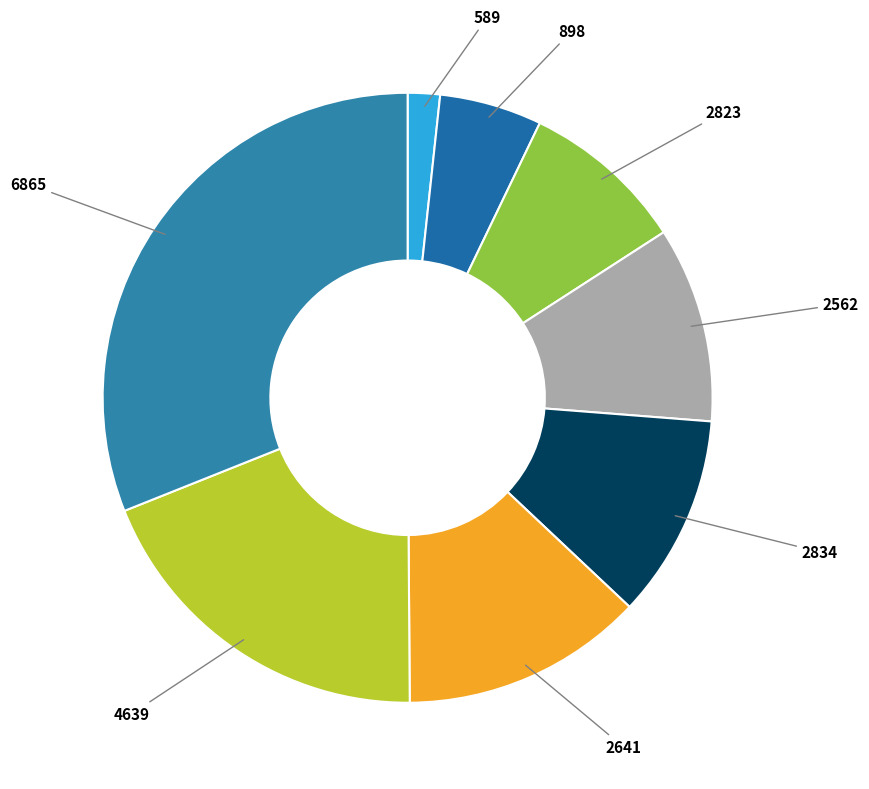

Which category has the biggest portion of the pie?

6865